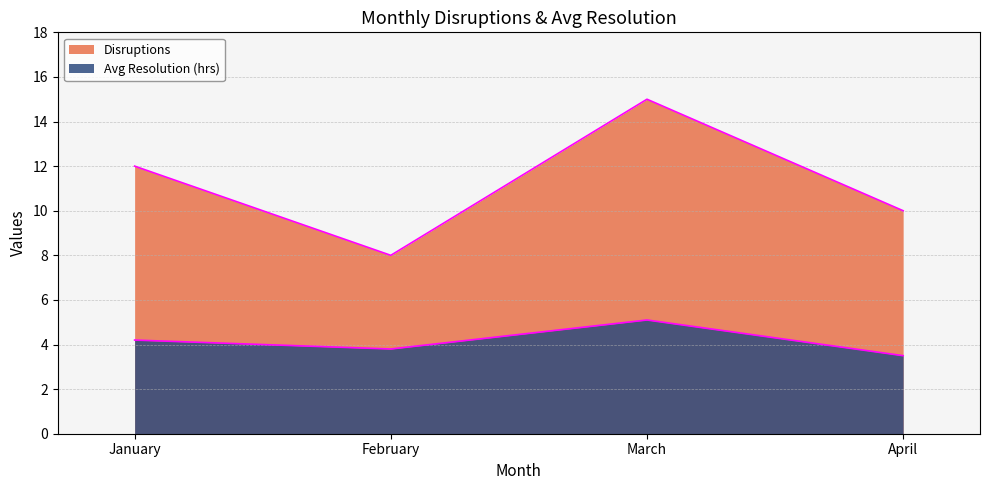

How many values in the Disruptions series are below 12?

2